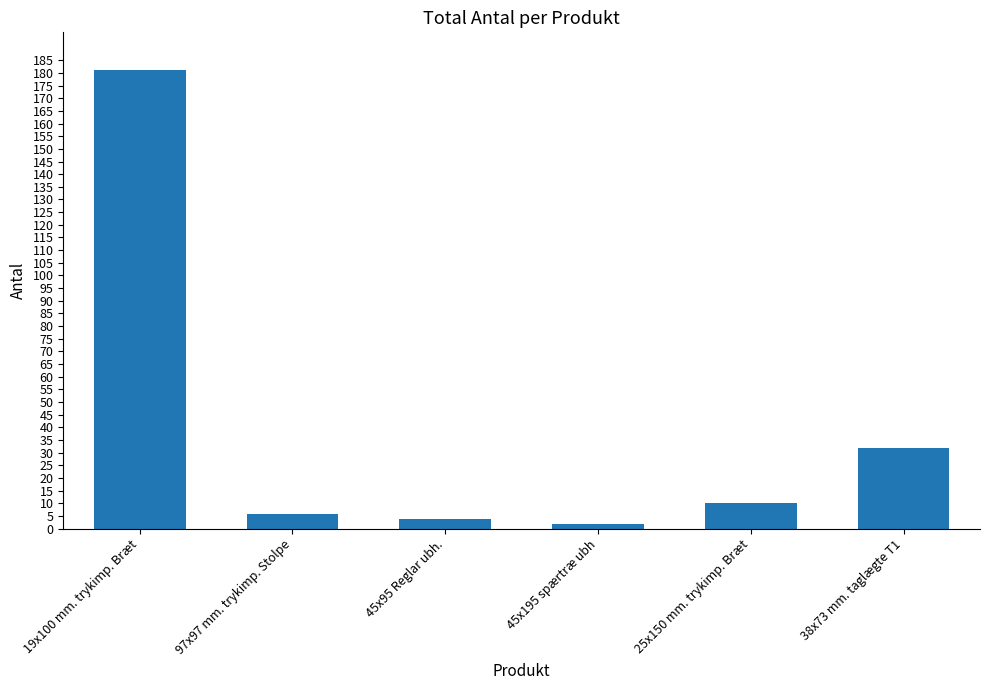

How many series are shown in this chart?

1